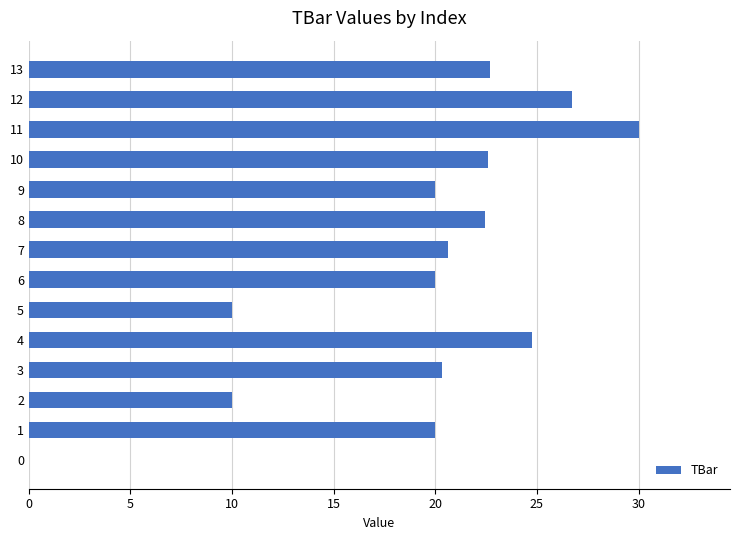

What value does the data have at 2?

10.0